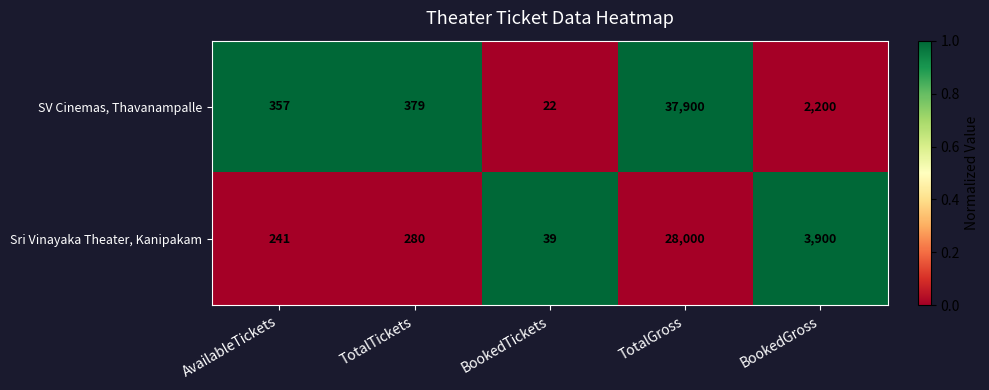

Reading left to right, extract all data points from this chart.

SV Cinemas, Thavanampalle: 357	379	22	37900	2200
Sri Vinayaka Theater, Kanipakam: 241	280	39	28000	3900